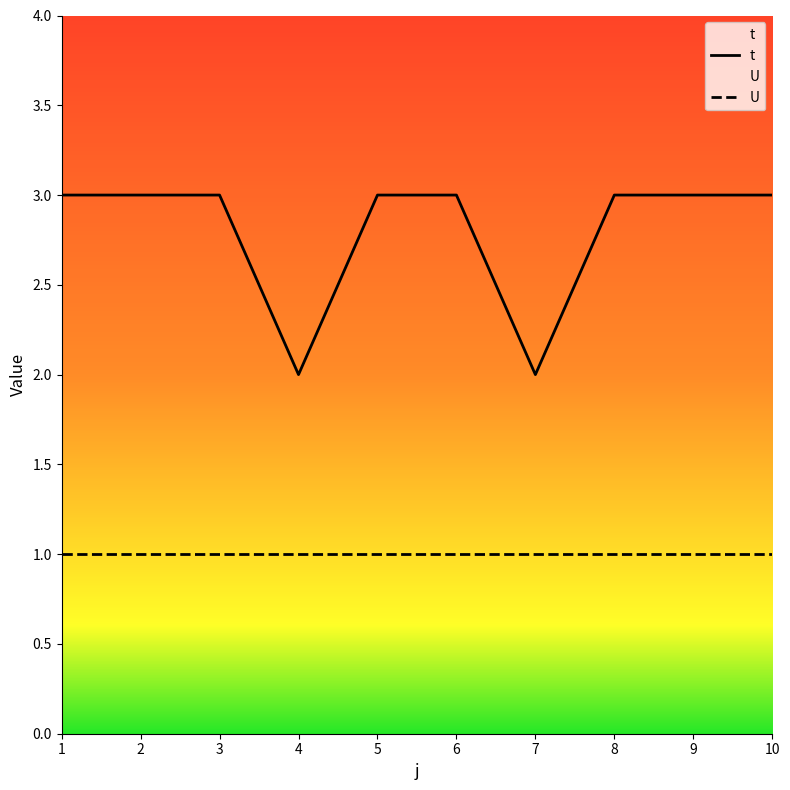

Which category has the lowest value across all series?

4